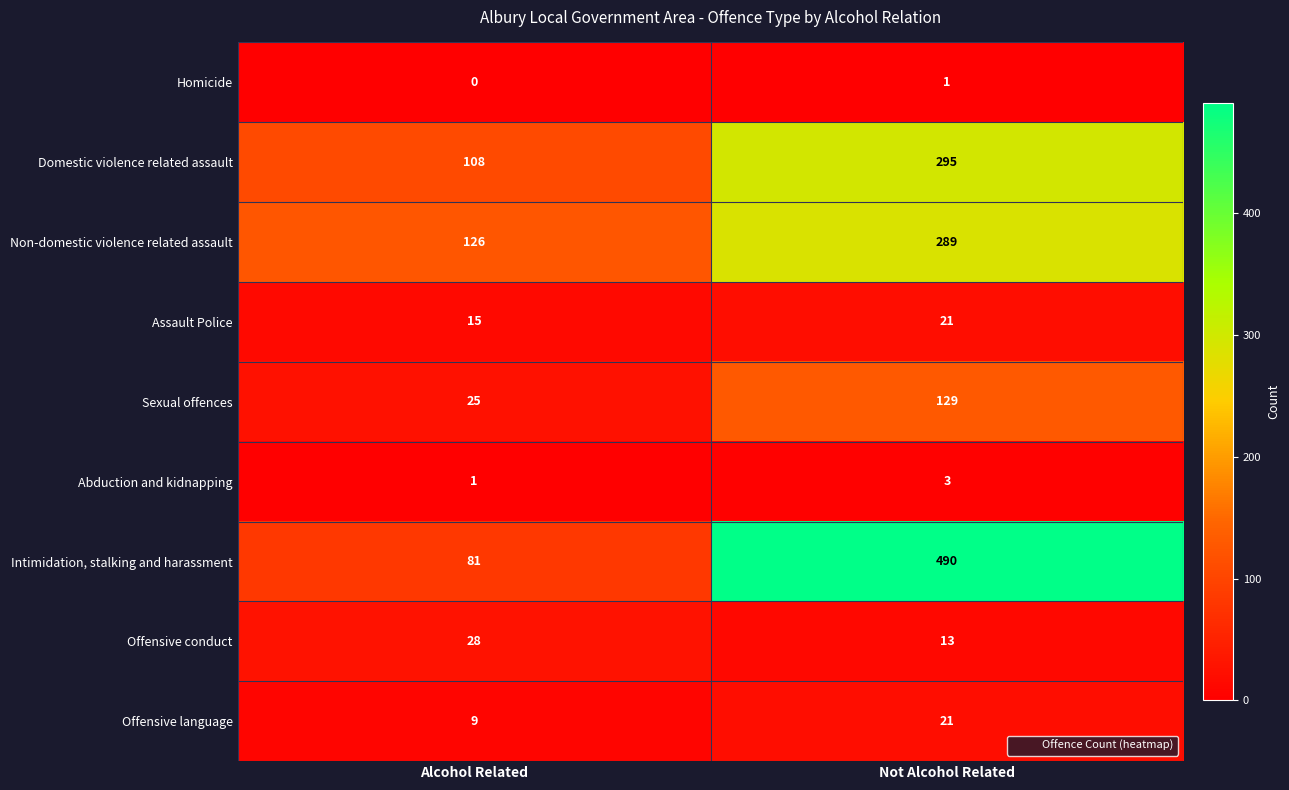

What is the difference between the maximum and minimum values in the Sexual offences series?

104